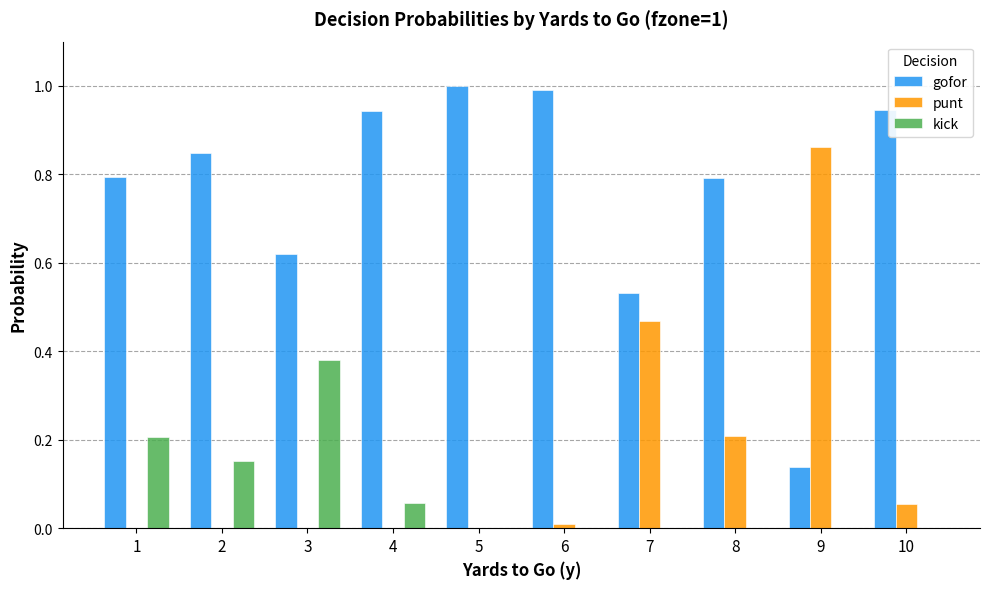

Which series changed the most between 2 and 7?

punt